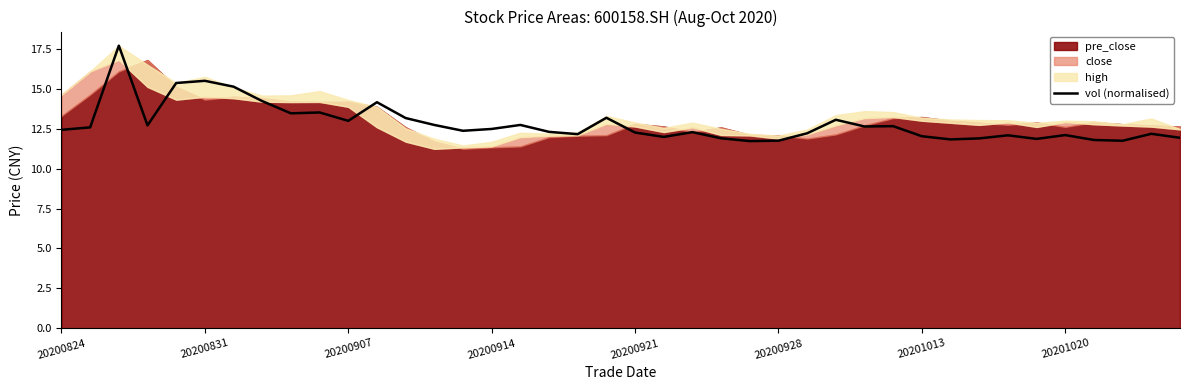

Where does the data first go above 12?

20200824